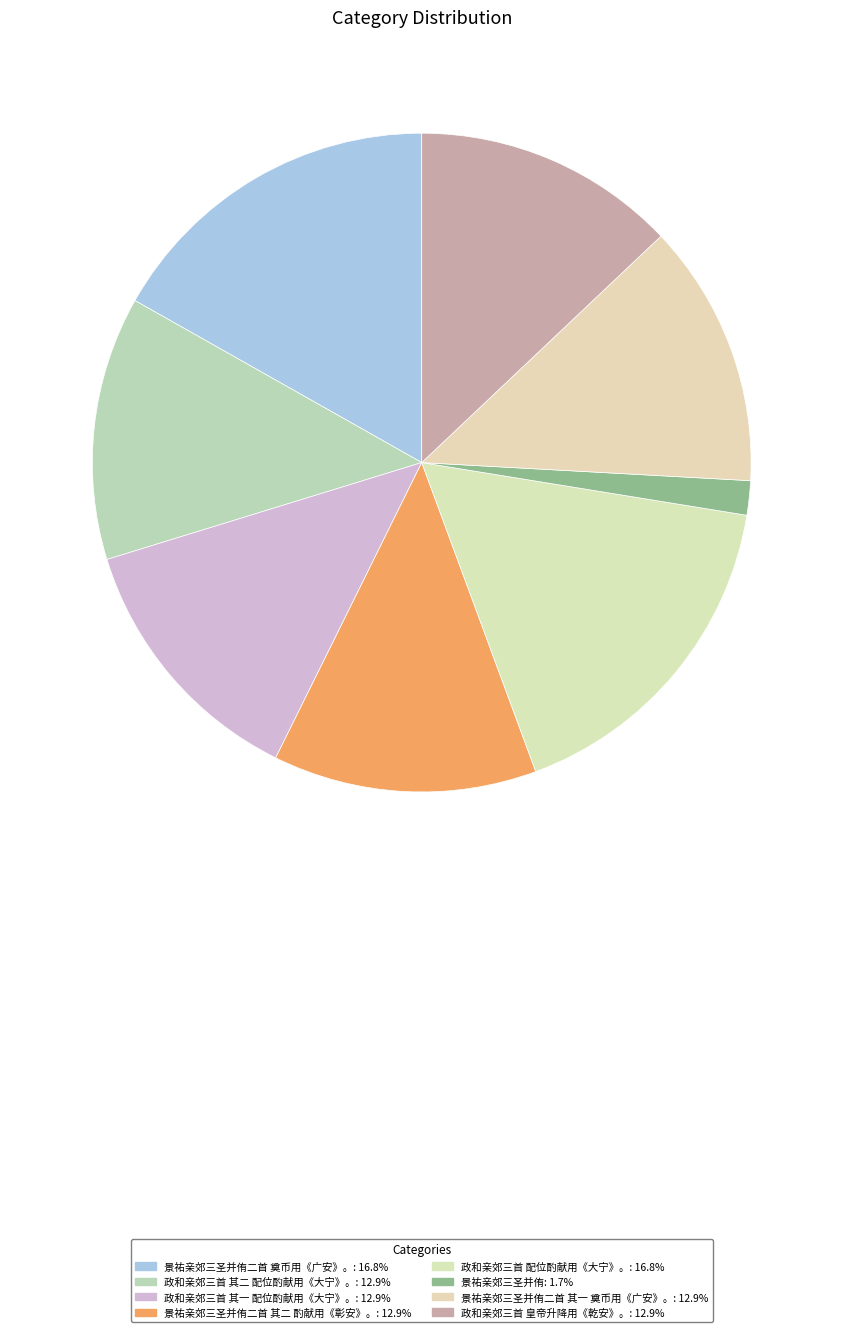

Which category has the biggest portion of the pie?

政和亲郊三首 配位酌献用《大宁》。